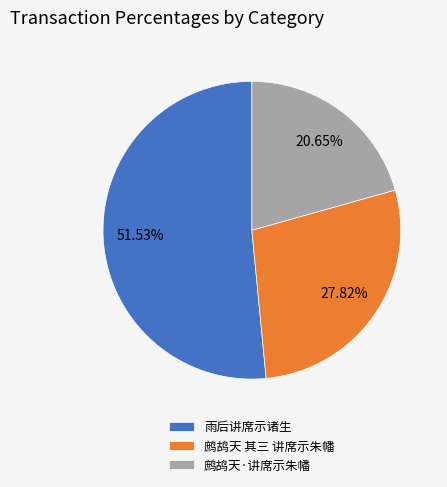

Count the number of slices in the pie.

3